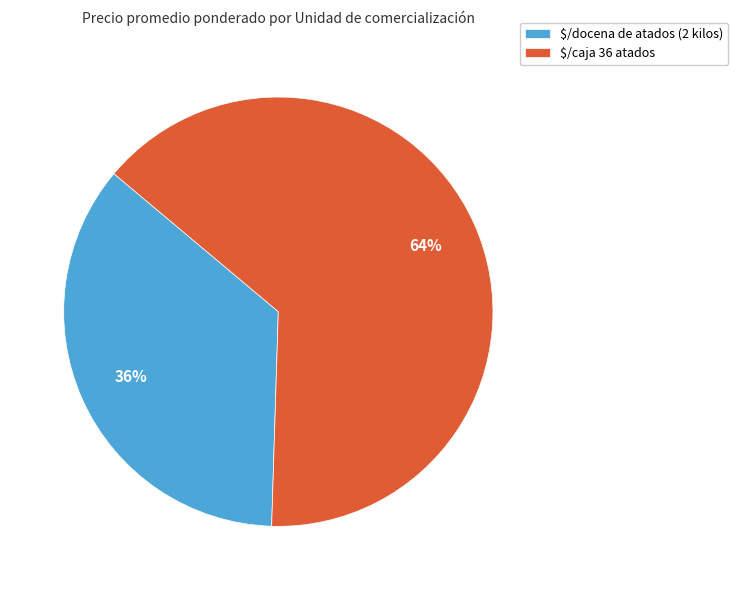

What percentage is the $/caja 36 atados slice, to the nearest percent?

64%